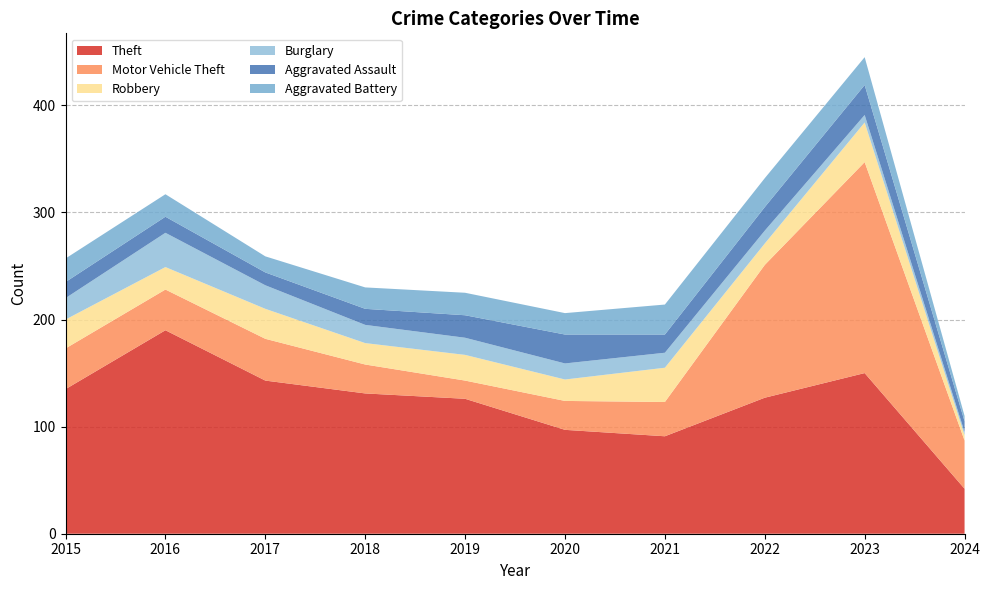

Reading right to left, what are all the values shown in this chart?

Theft: 2024=42	2023=150	2022=127	2021=91	2020=97	2019=126	2018=131	2017=143	2016=190	2015=135
Motor Vehicle Theft: 2024=45	2023=197	2022=124	2021=32	2020=27	2019=17	2018=27	2017=39	2016=38	2015=38
Robbery: 2024=5	2023=37	2022=20	2021=32	2020=20	2019=24	2018=20	2017=28	2016=21	2015=27
Burglary: 2024=3	2023=7	2022=12	2021=14	2020=15	2019=16	2018=17	2017=22	2016=32	2015=20
Aggravated Assault: 2024=10	2023=28	2022=22	2021=17	2020=27	2019=21	2018=15	2017=12	2016=15	2015=15
Aggravated Battery: 2024=5	2023=26	2022=27	2021=28	2020=20	2019=21	2018=20	2017=15	2016=21	2015=22